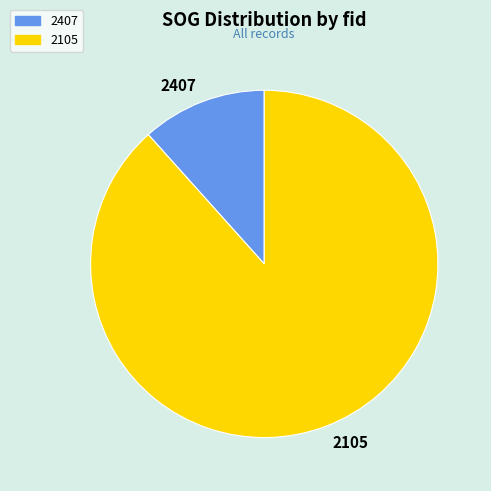

Which has a higher value, 2407 or 2105?

2105